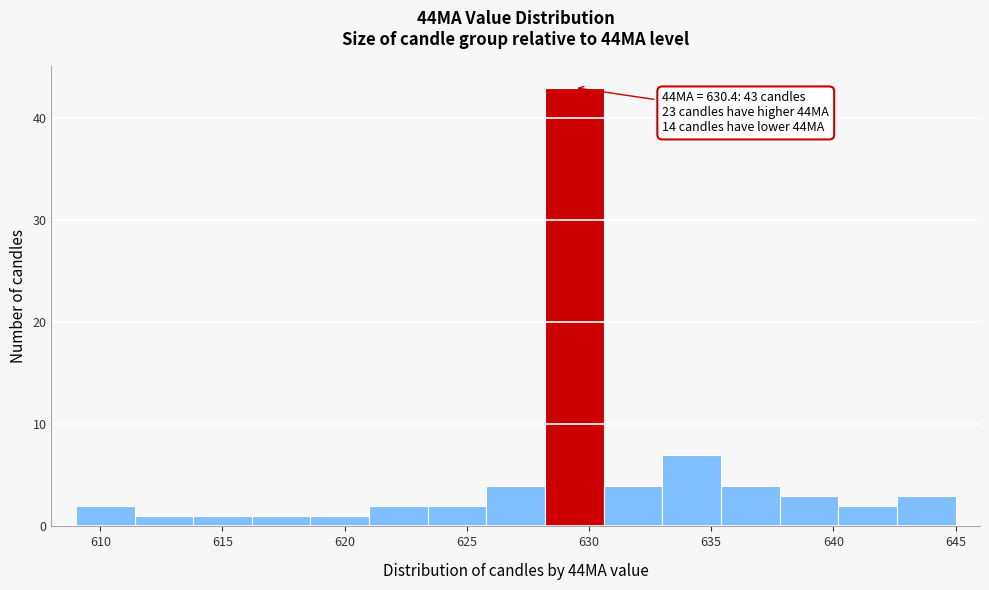

Over which range of the x-axis is the bar tallest?

628.2 to 630.6